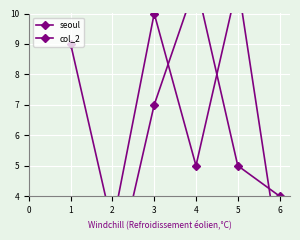

What is the value of the seoul point at the 6th from the left?

2